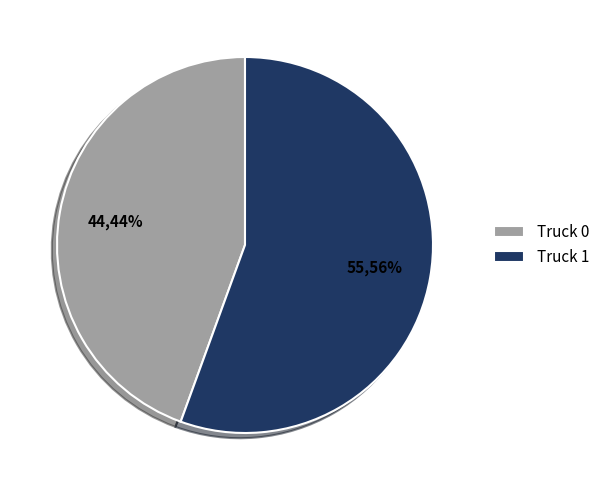

What percentage is the Truck 0 slice, to the nearest percent?

44%